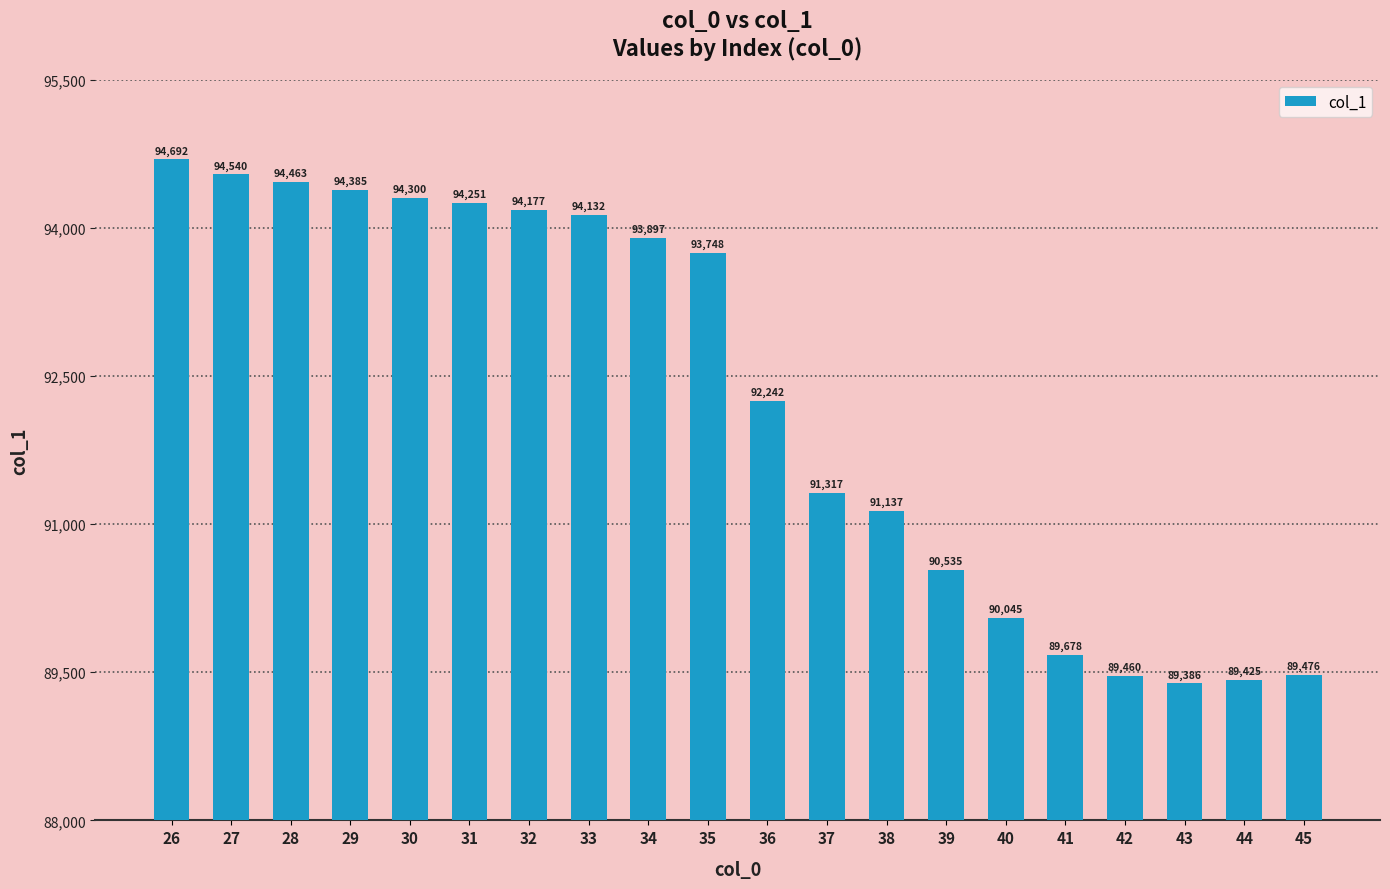

What is the sum of all values?

1845284.9